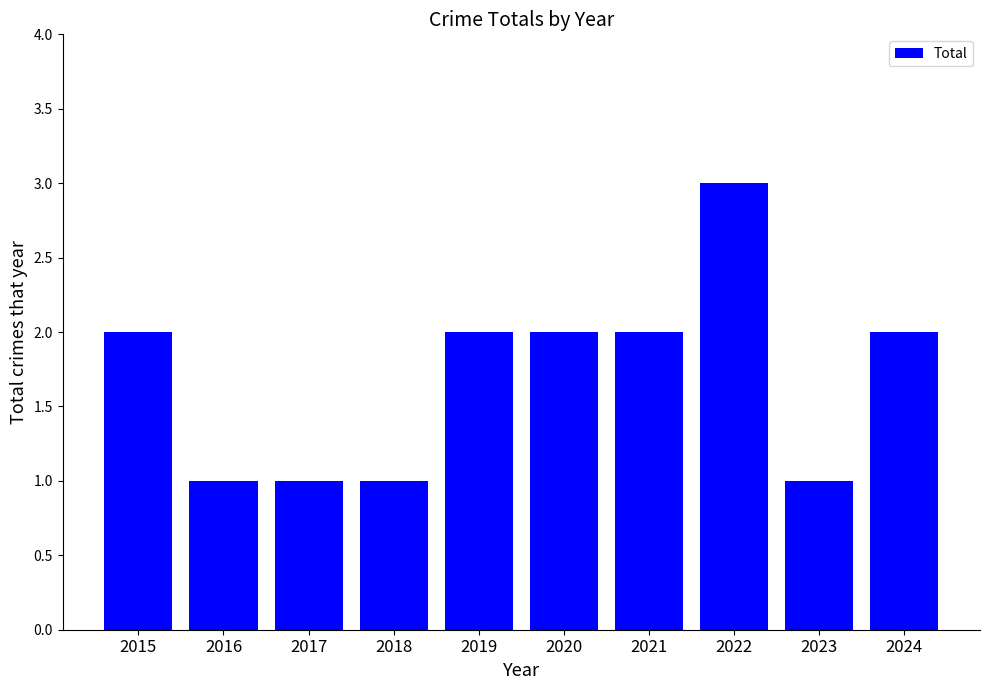

Which category has the highest value across all series?

2022